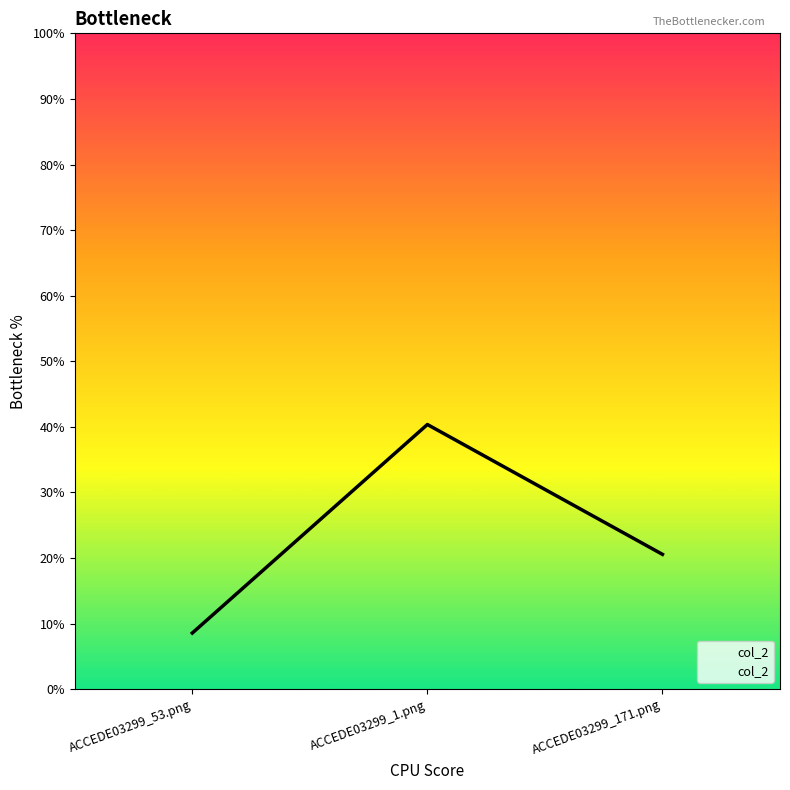

The chart shows a value of 0.2 at ACCEDE03299_171.png. True or false?

True